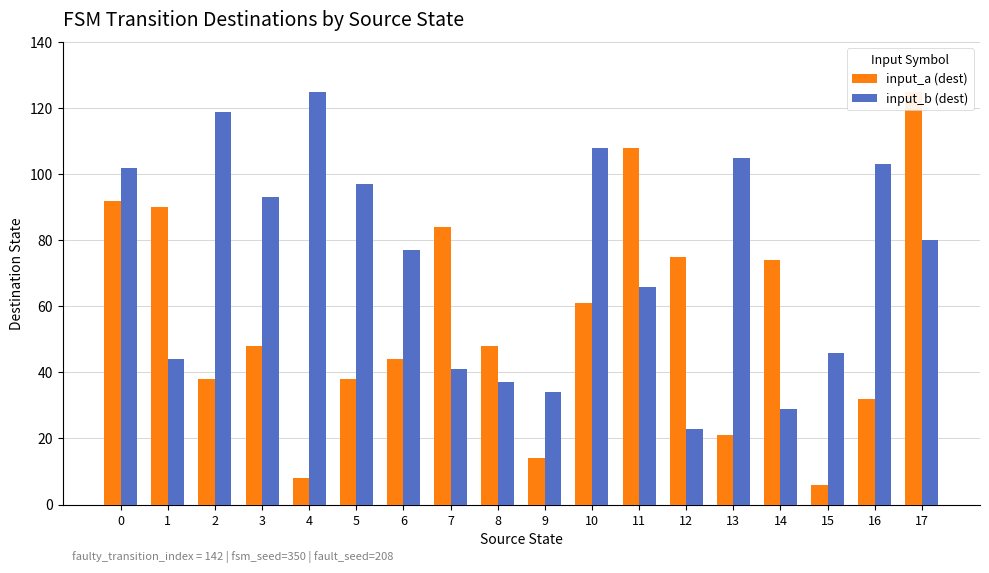

What is the difference between the second highest and second lowest values in the input_b (dest) series?

90